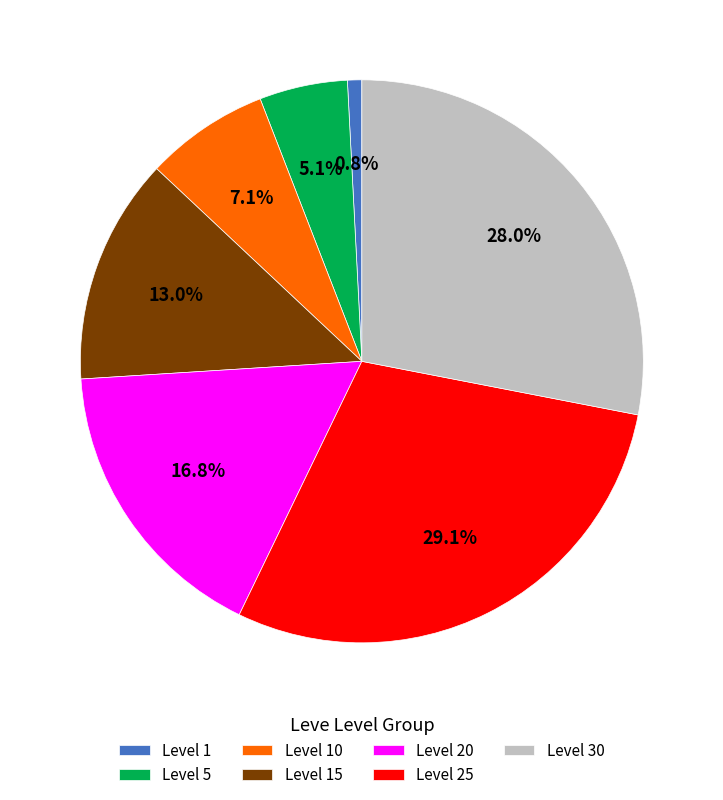

Count the number of slices in the pie.

7